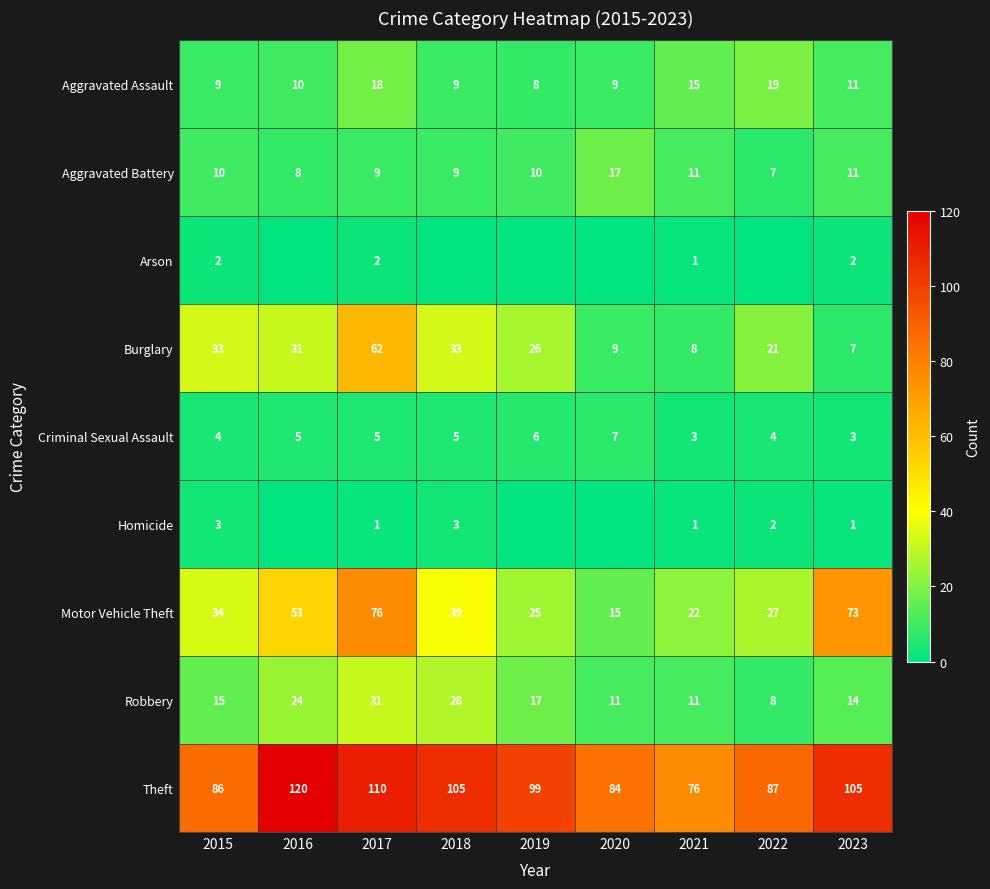

What value does the Aggravated Battery series have at 2021, to the nearest 10?

10